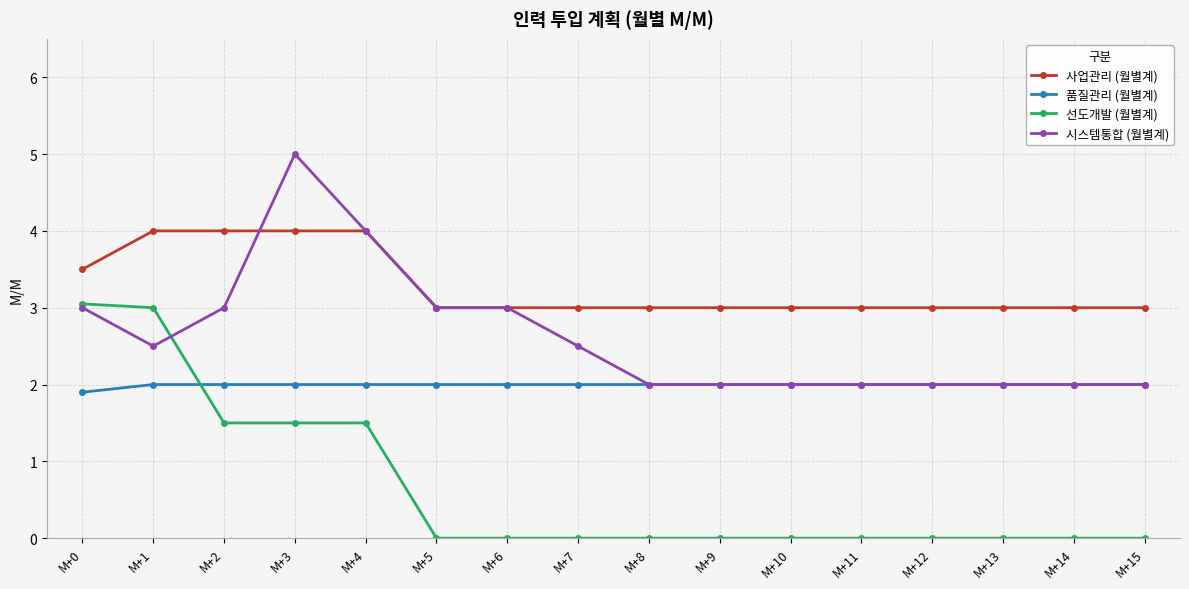

Rank the series by their maximum value, from lowest to highest.

품질관리 (월별계), 선도개발 (월별계), 사업관리 (월별계), 시스템통합 (월별계)